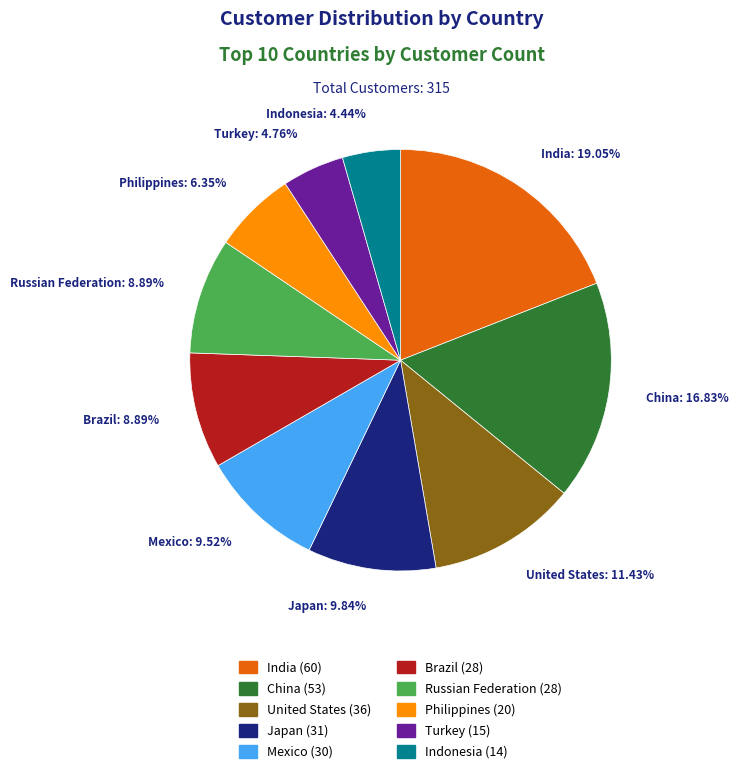

Is Indonesia the majority of the pie?

No